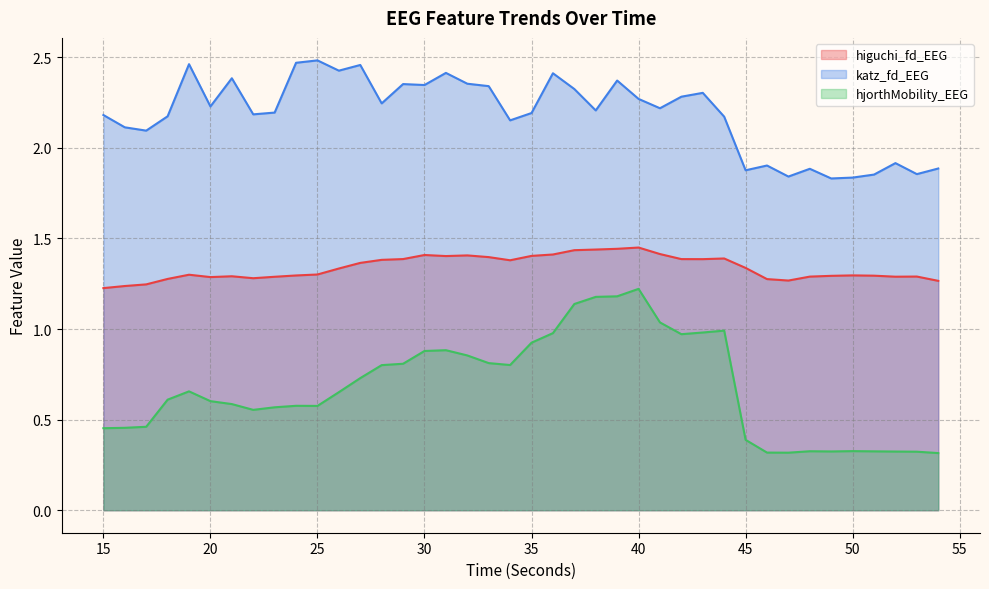

What is the minimum value for katz_fd_EEG?

1.8